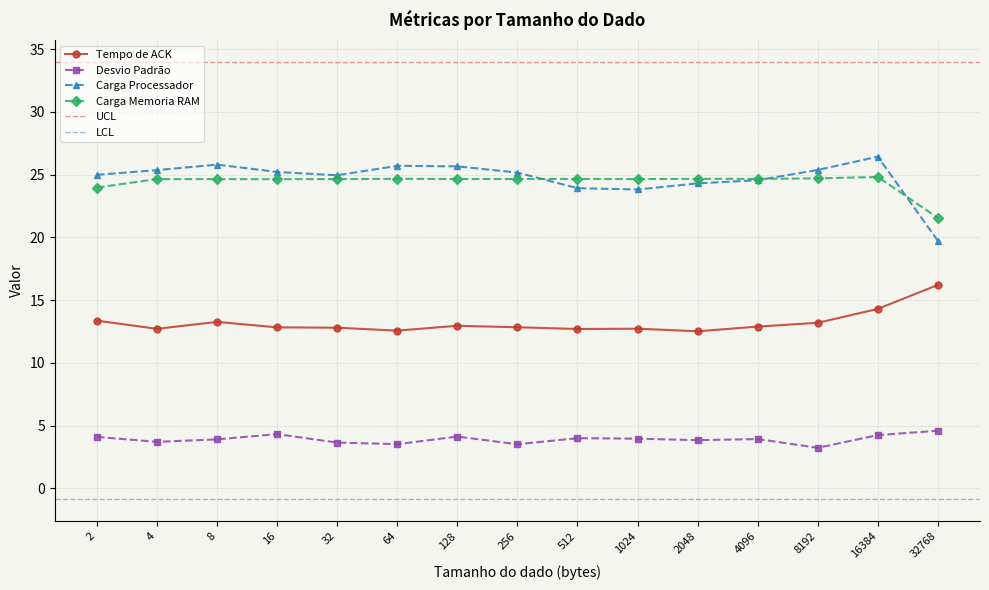

Which series has the largest range (max minus min)?

Carga Processador